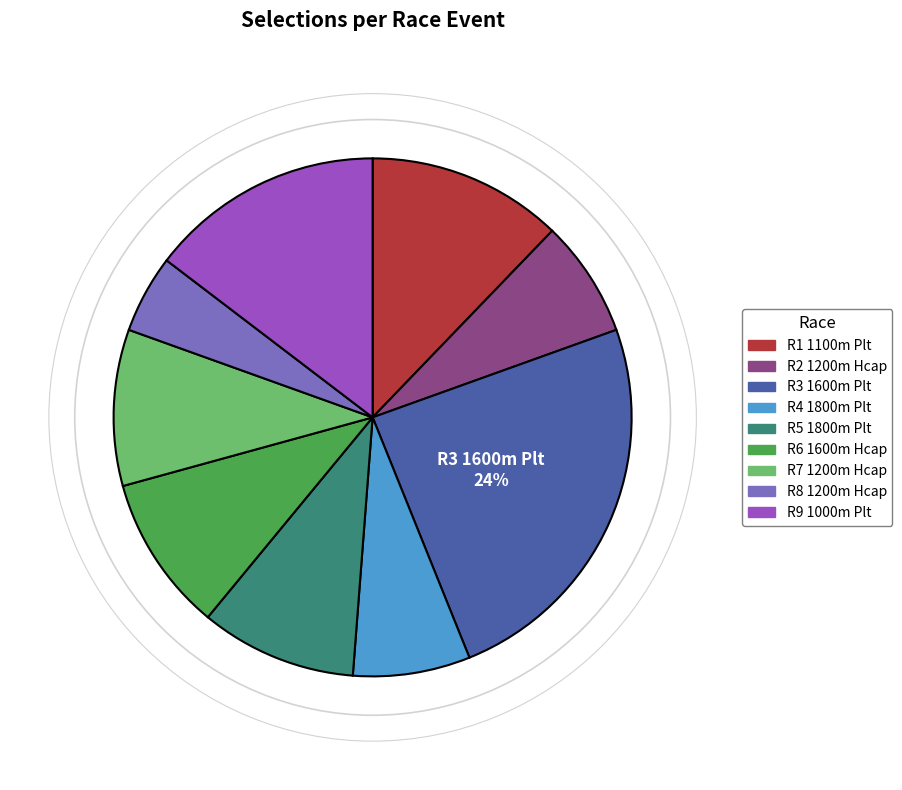

Is there a majority slice in this chart?

No